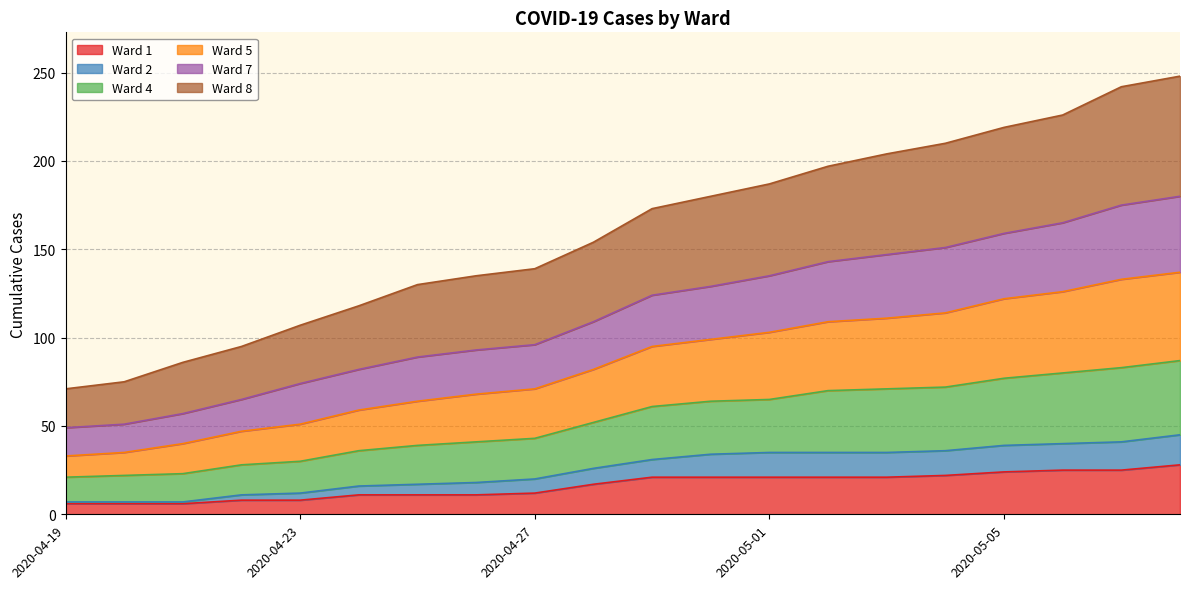

Which label corresponds to the smallest value in the chart?

2020-04-19